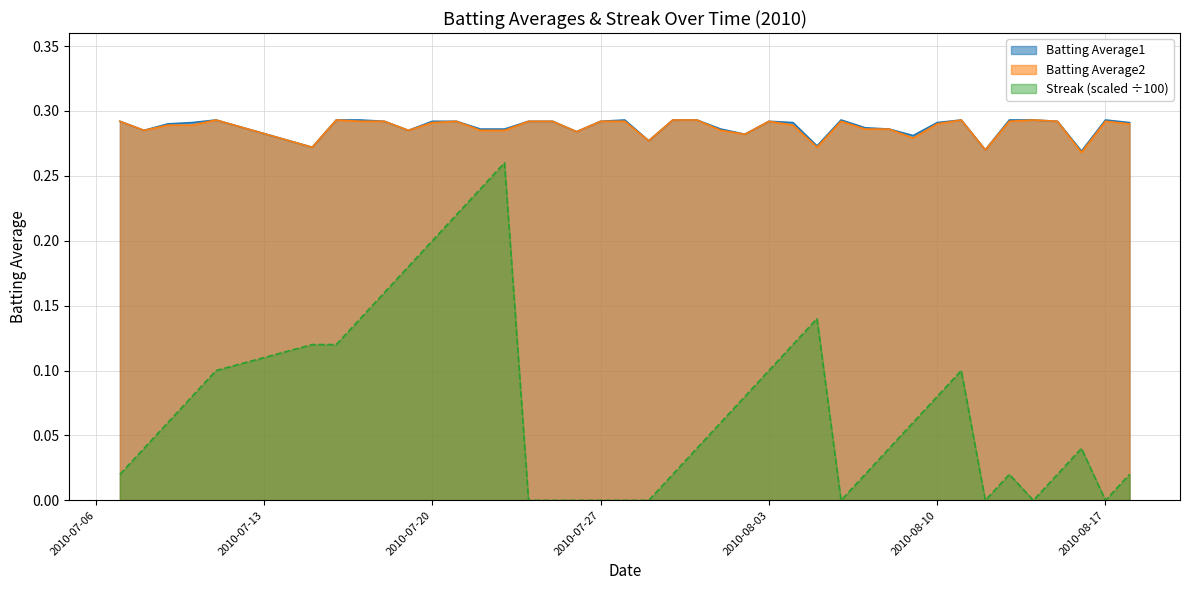

What is the sum of the Streak values at 2010-07-31 and 2010-07-15?

0.2